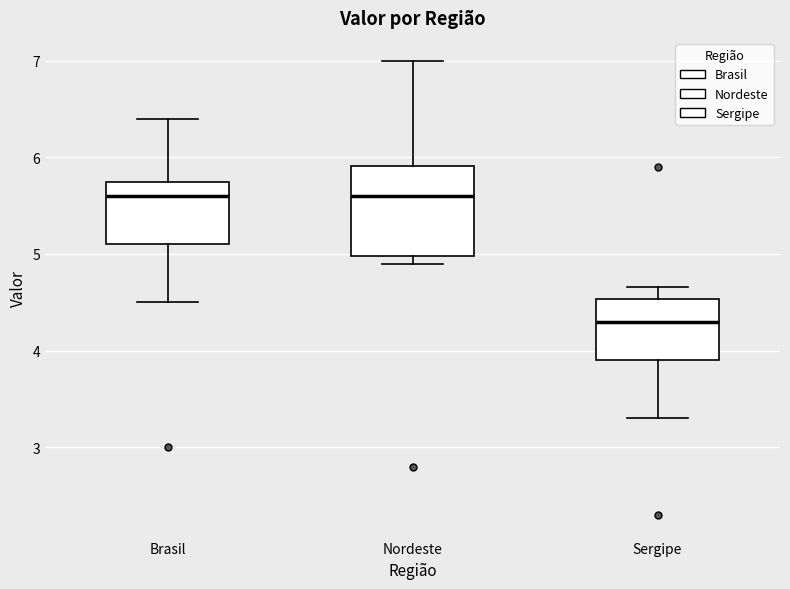

Reading left to right, transcribe this box plot: for each box, give where its median line is, the range the box spans, and where its two whiskers end, as read against the y-axis. The values are not printed on the chart, so give them approximately, as read against the axis.

Brasil: median 5.6, box 5.1 to 5.7, whiskers 4.5 to 6.4
Nordeste: median 5.6, box 5.0 to 5.9, whiskers 4.9 to 7.0
Sergipe: median 4.3, box 3.9 to 4.5, whiskers 3.3 to 4.7